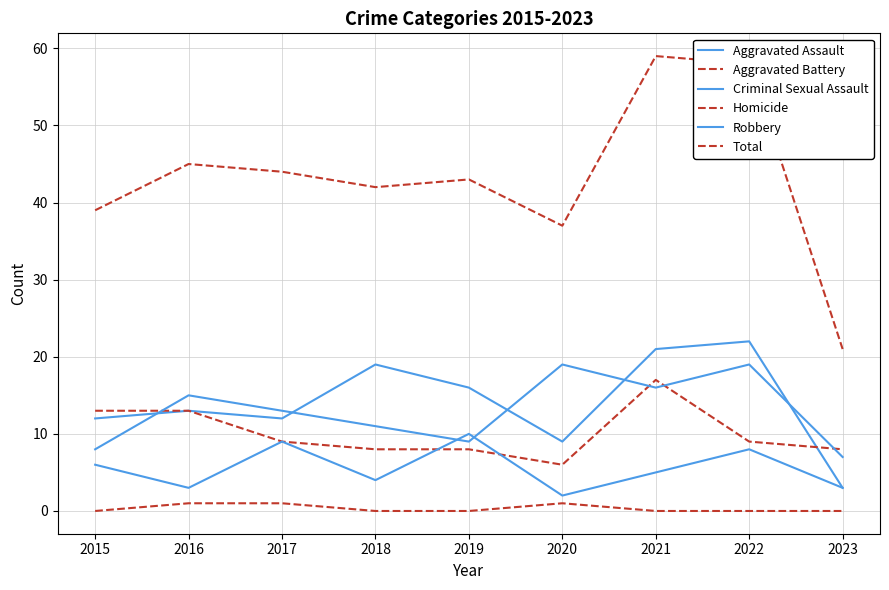

What is the difference between the highest and lowest values at 2015?

39